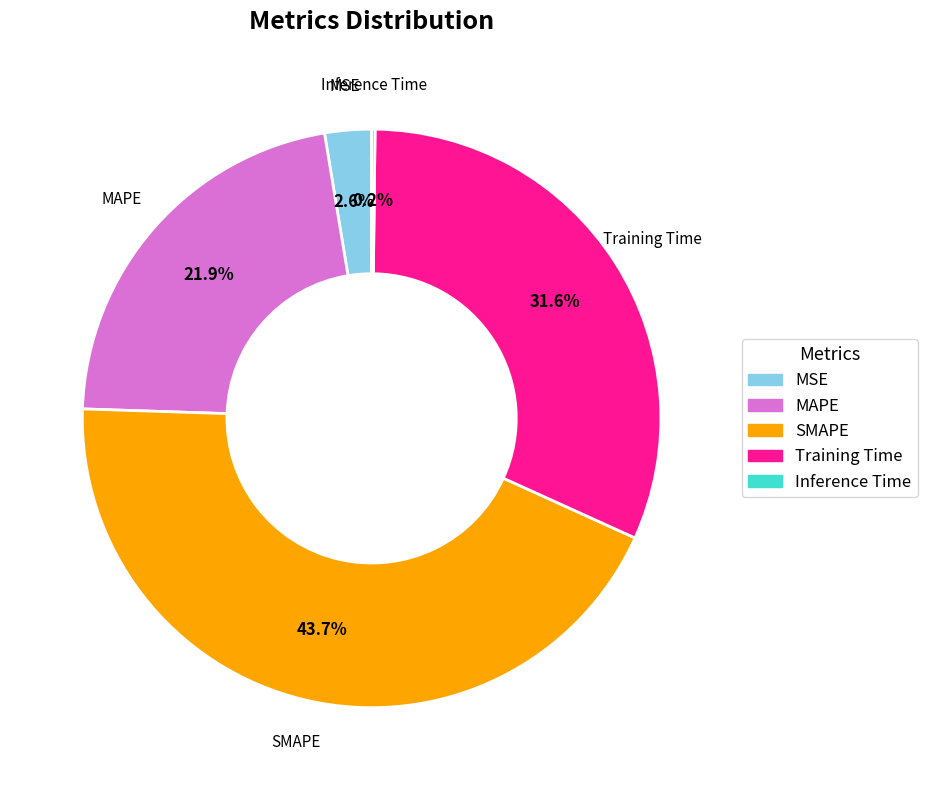

To the nearest percent, what is the average slice percentage?

20%